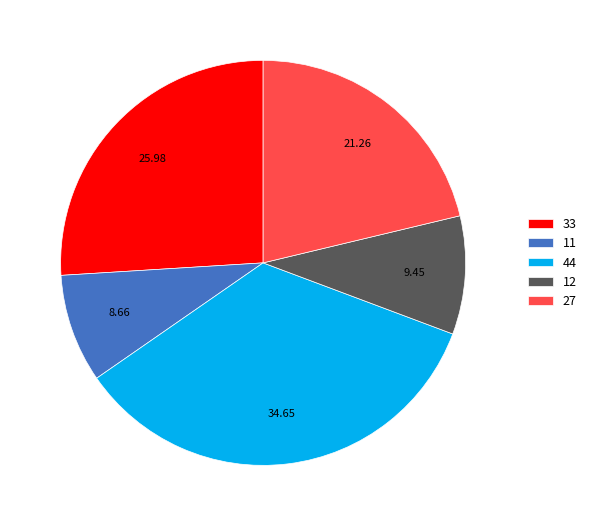

How many slices are in this pie chart?

5